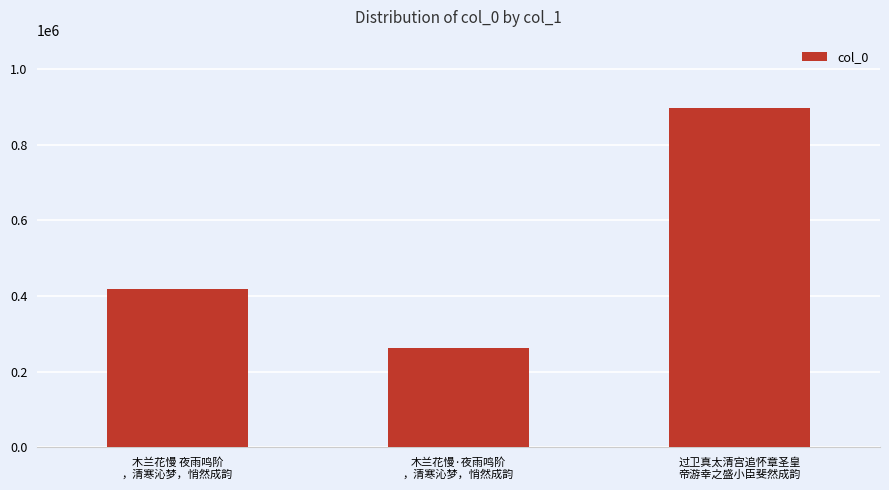

How many bars are there in total?

3